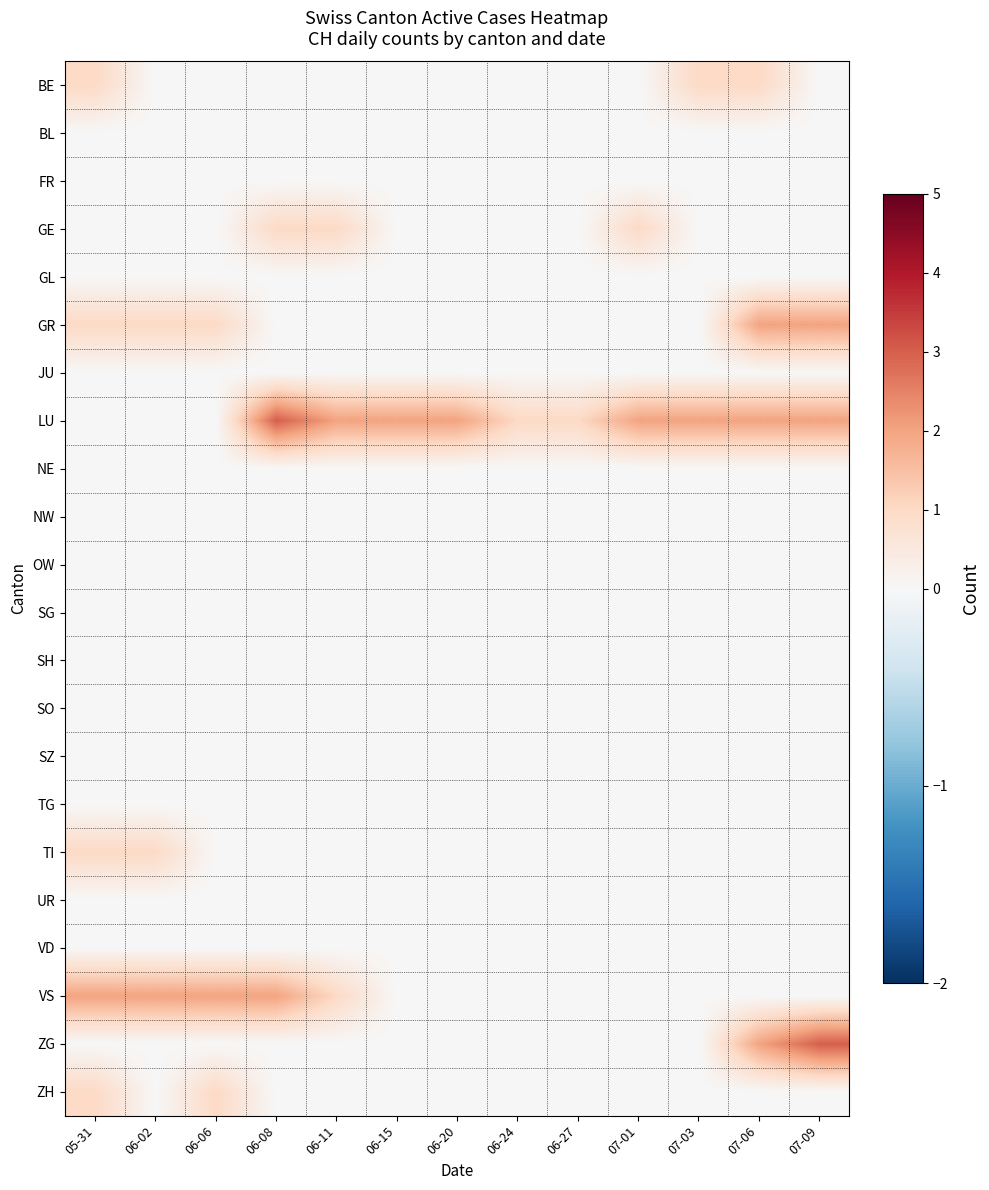

How many categories are shown in the chart?

13